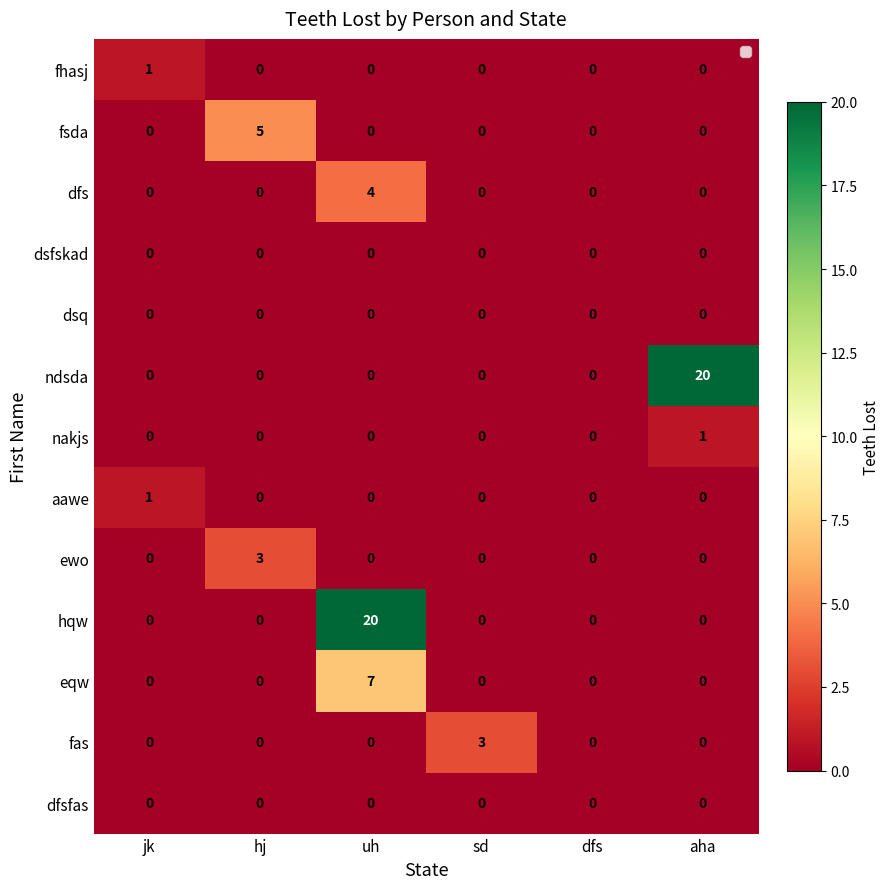

At which category is the sum across all series the highest?

uh